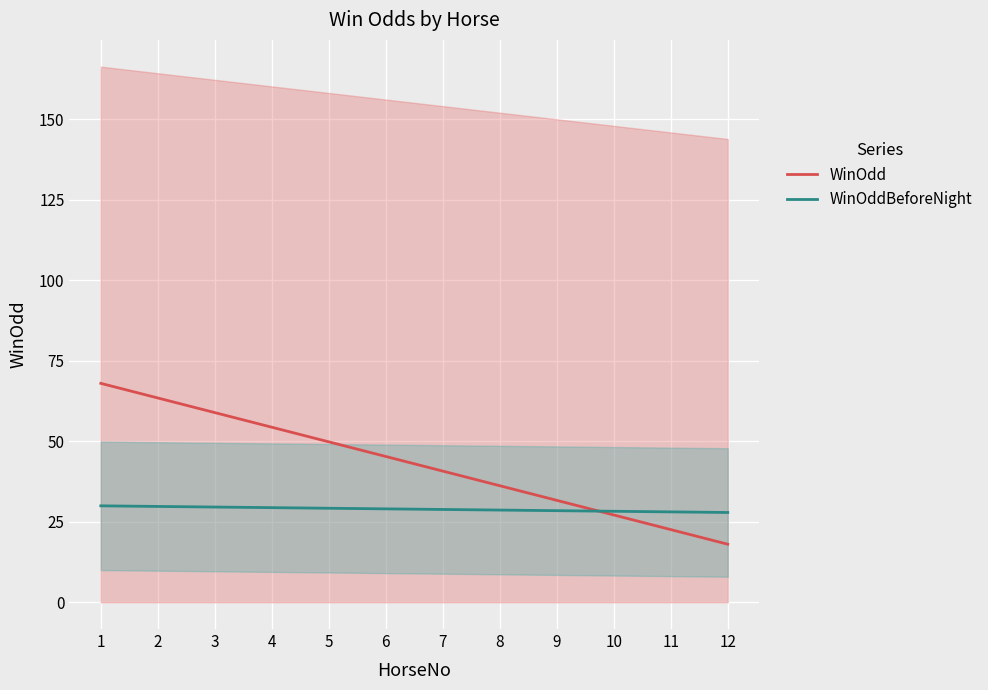

At which label does WinOdd first exceed 45?

1